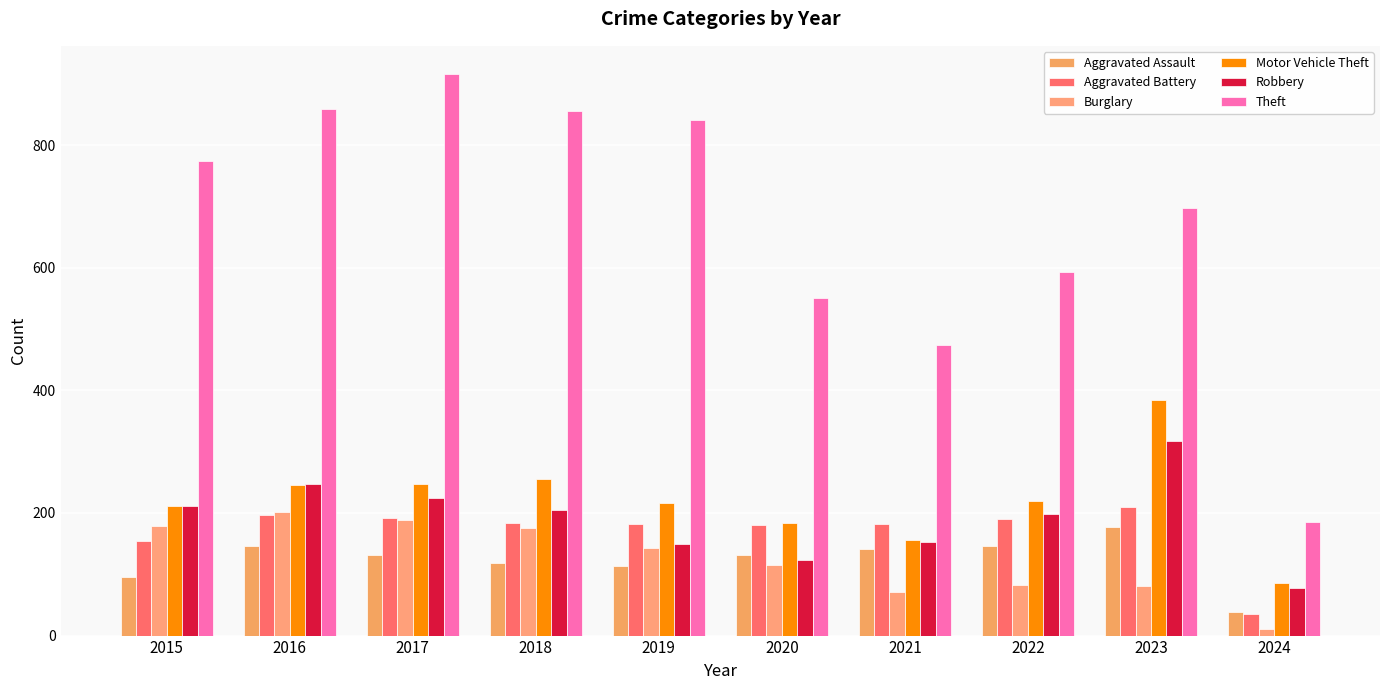

True or false: Burglary has a value of 93 at 2015.

False